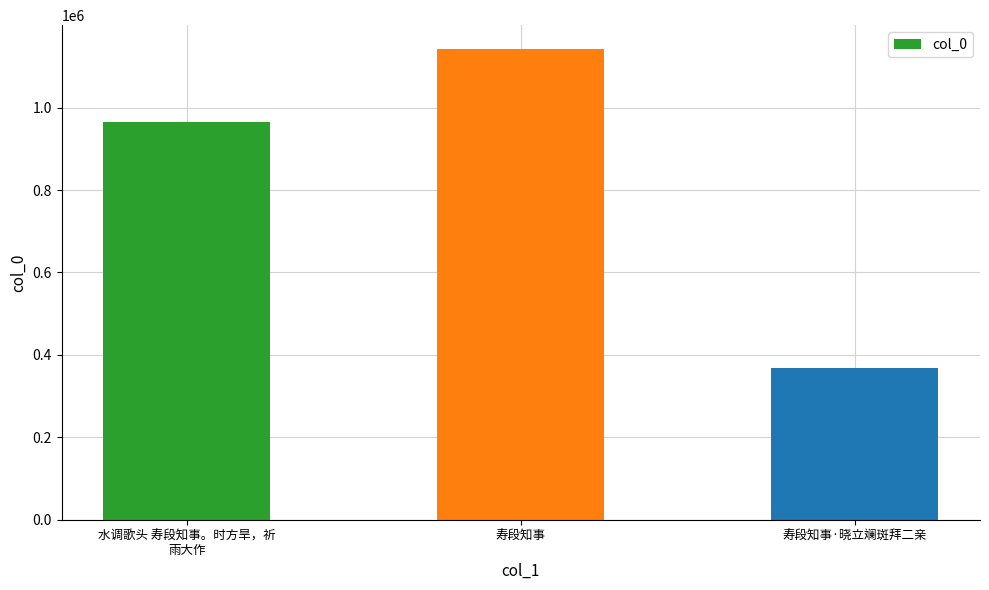

Which category has the lowest value across all series?

寿段知事·晓立斓斑拜二亲